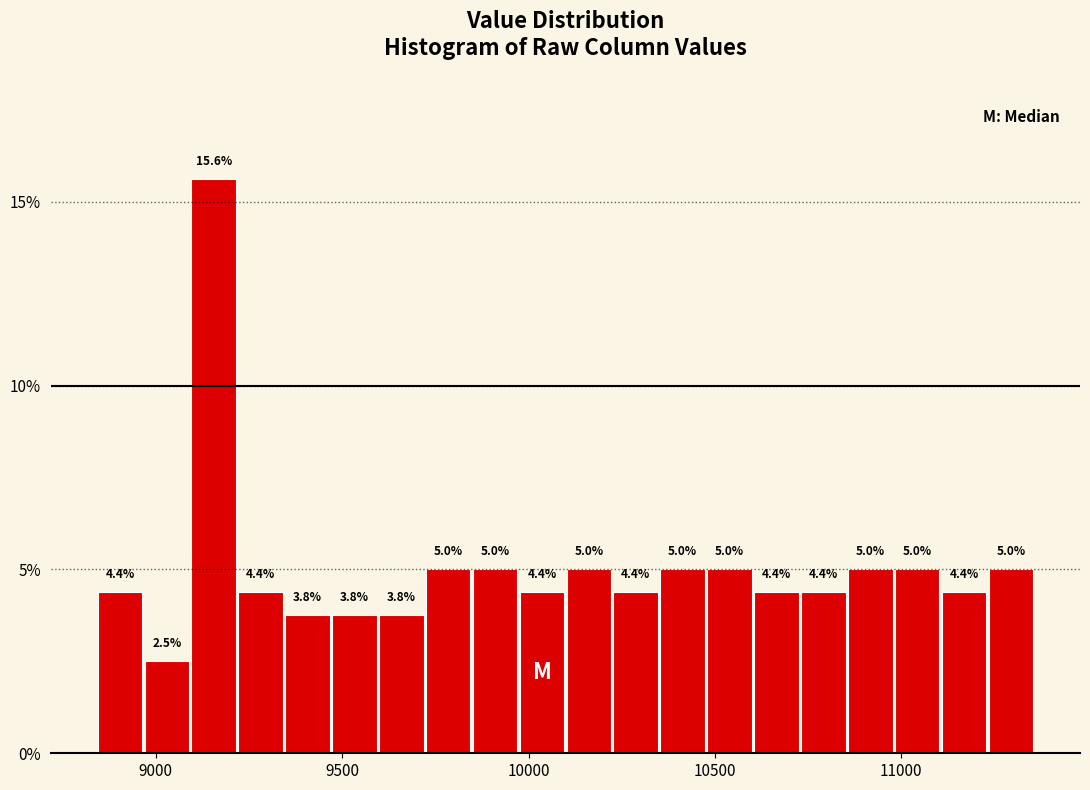

Around what value on the x-axis is the tallest bar? Give the approximate position of its centre, as read against the axis.

9150